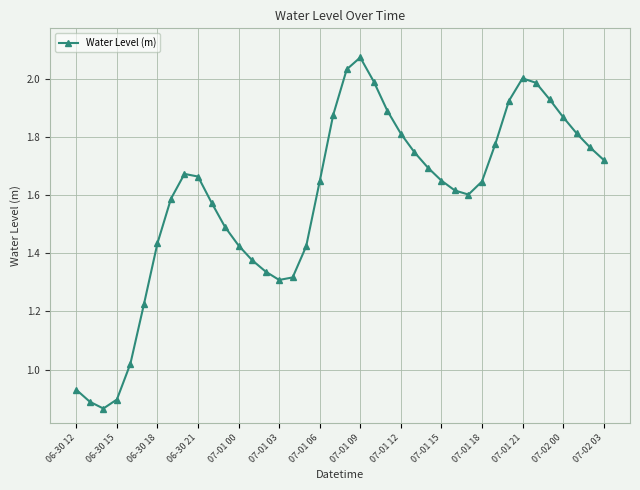

What is the difference between the second highest and second lowest values?

1.1